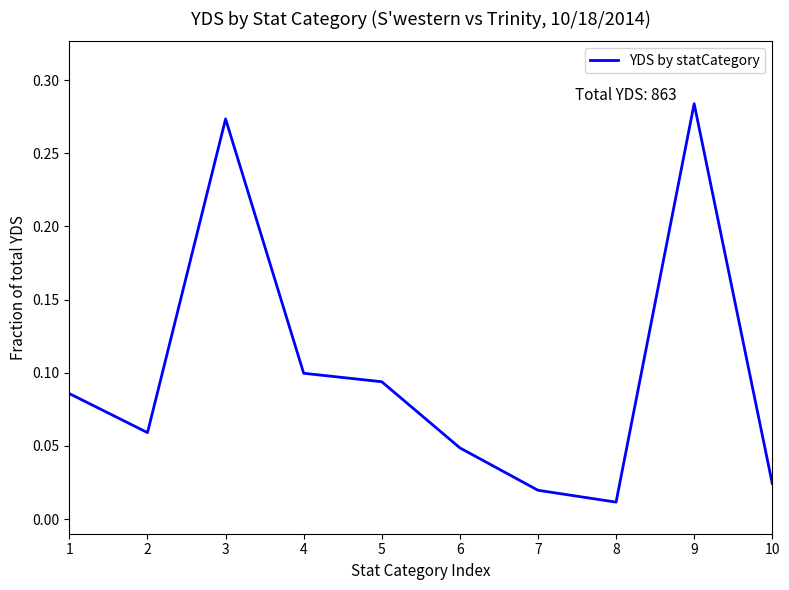

The value at 5 is 0.0. True or false?

False